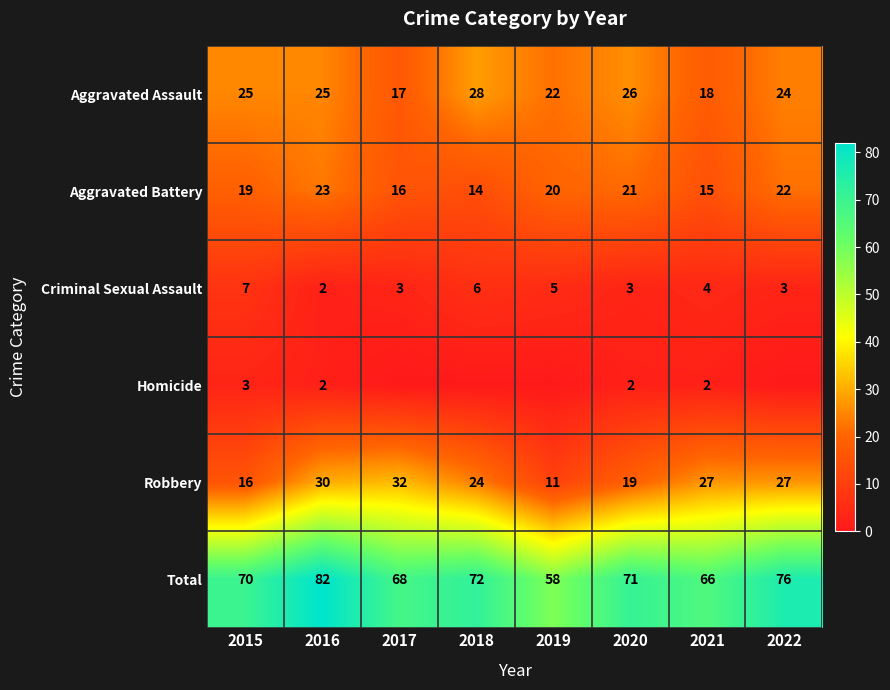

Which series has the largest total across all categories?

Total